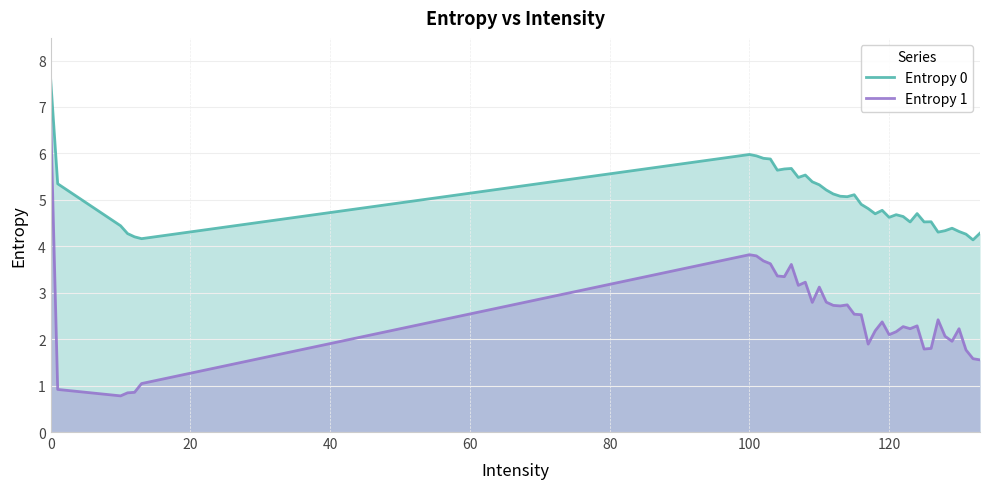

What is the difference between the maximum and minimum values in the Entropy 1 series?

6.0